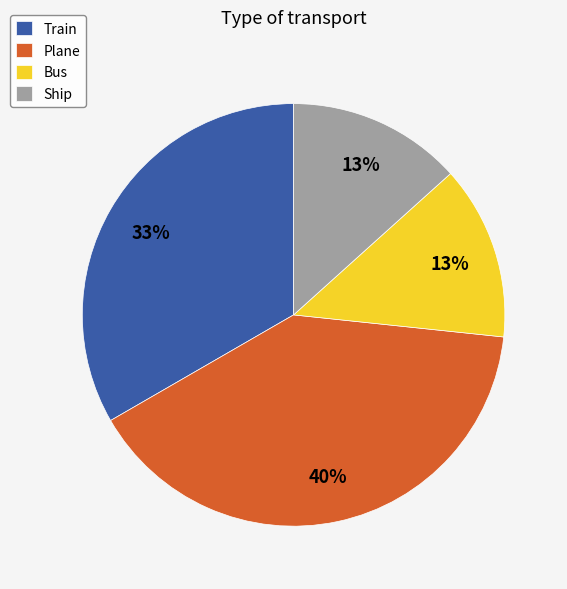

Is the sum of Train and Ship greater than half?

No